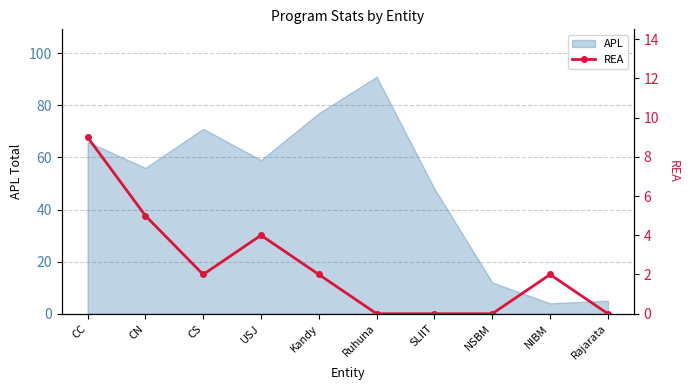

What is the approximate value of APL at NIBM?

4